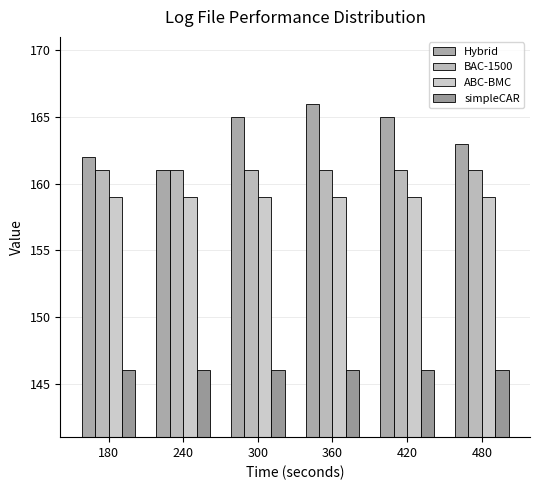

Which category has the highest value in the BAC-1500 series?

180